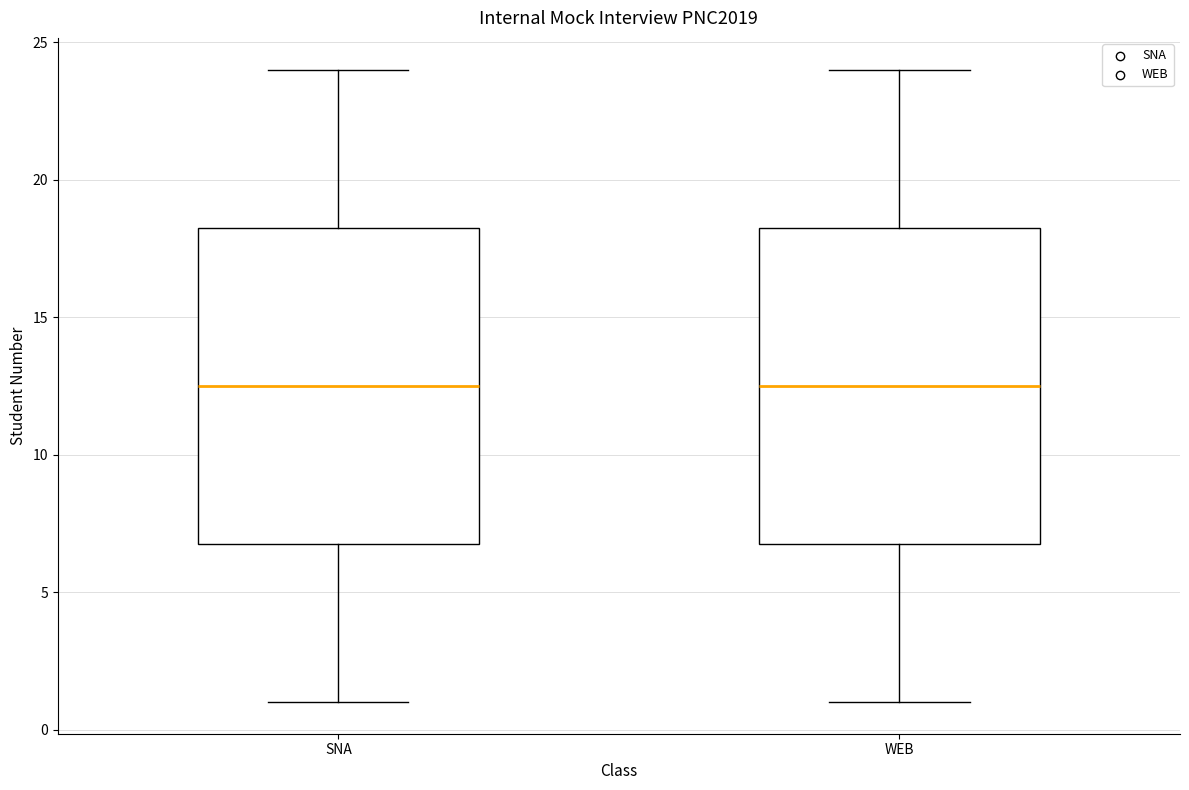

Reading left to right, read every box against the y-axis: the position of its median line, the range the box covers, and the ends of its whiskers. The values are not printed on the chart, so give them approximately, as read against the axis.

SNA: median 12.5, box 7.0 to 18.5, whiskers 1.0 to 24.0
WEB: median 12.5, box 7.0 to 18.5, whiskers 1.0 to 24.0